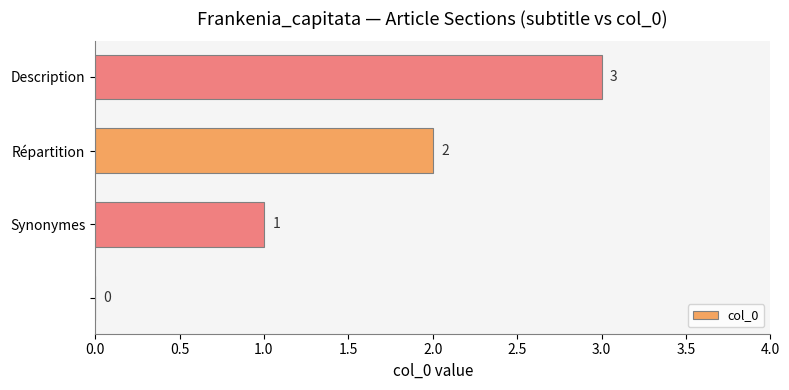

Are the bars horizontal?

Yes